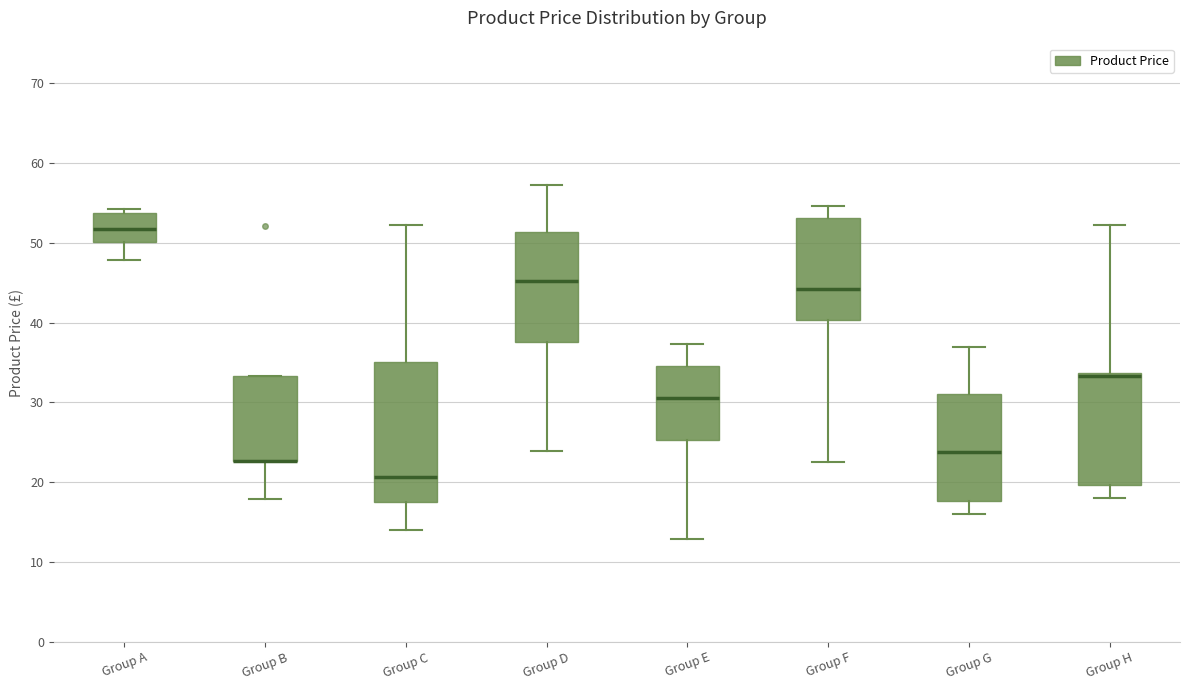

Where does the upper whisker of the box for Group G end on the y-axis? The values are not printed on the chart, so give them approximately, as read against the axis.

37